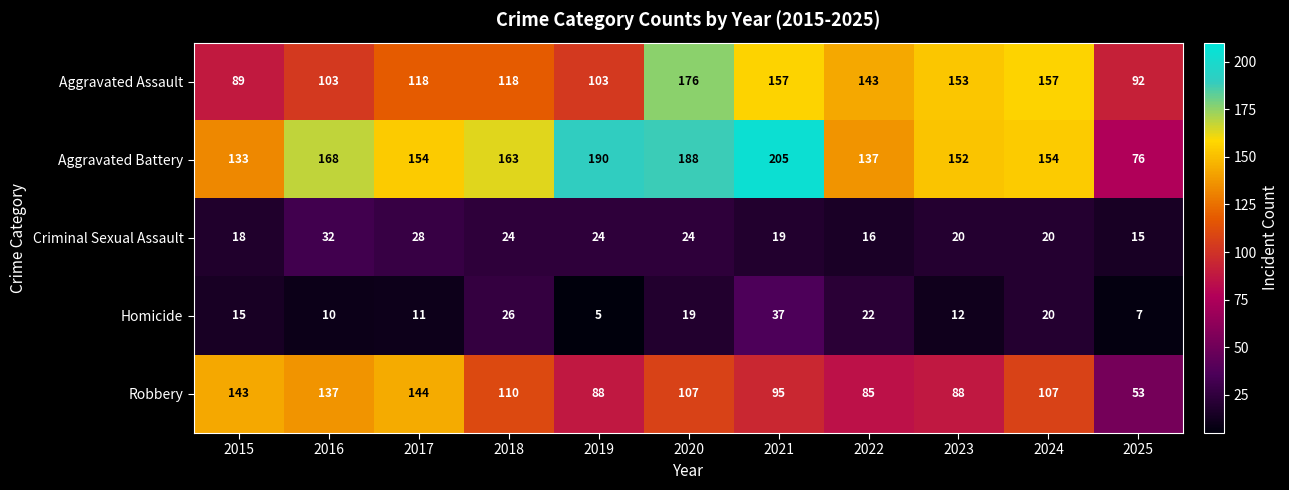

At which category does the chart reach its minimum across all series?

2019